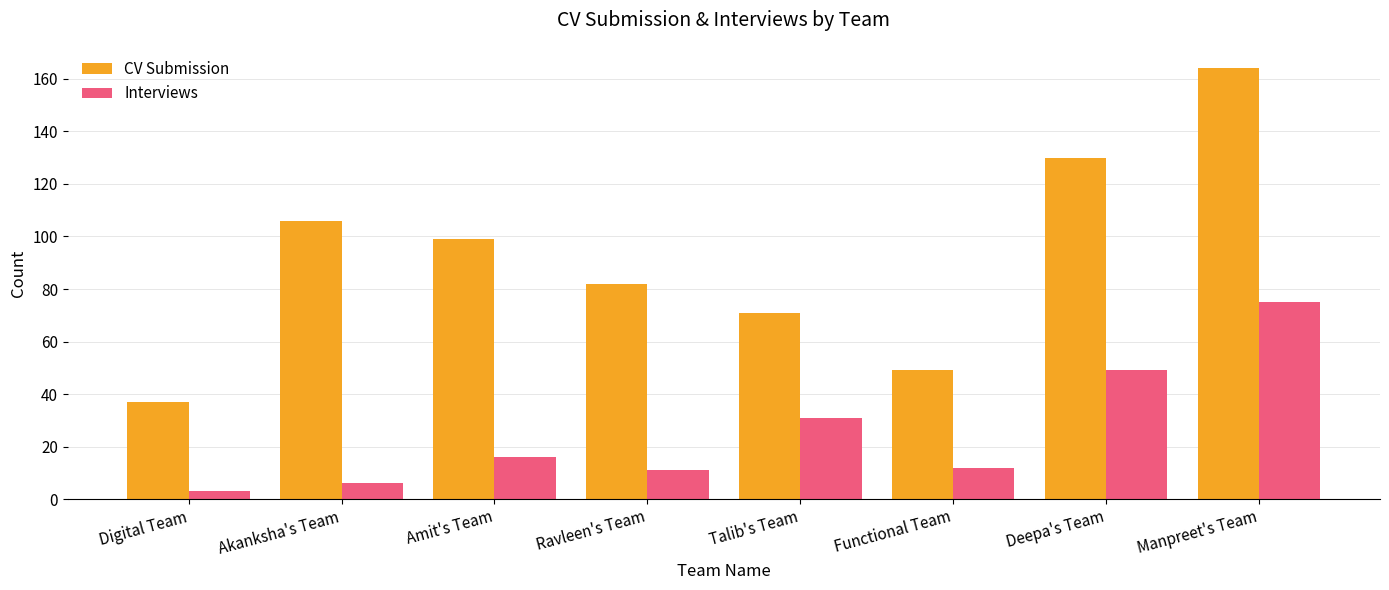

What is the difference between the CV Submission values at Ravleen's Team and Digital Team?

45